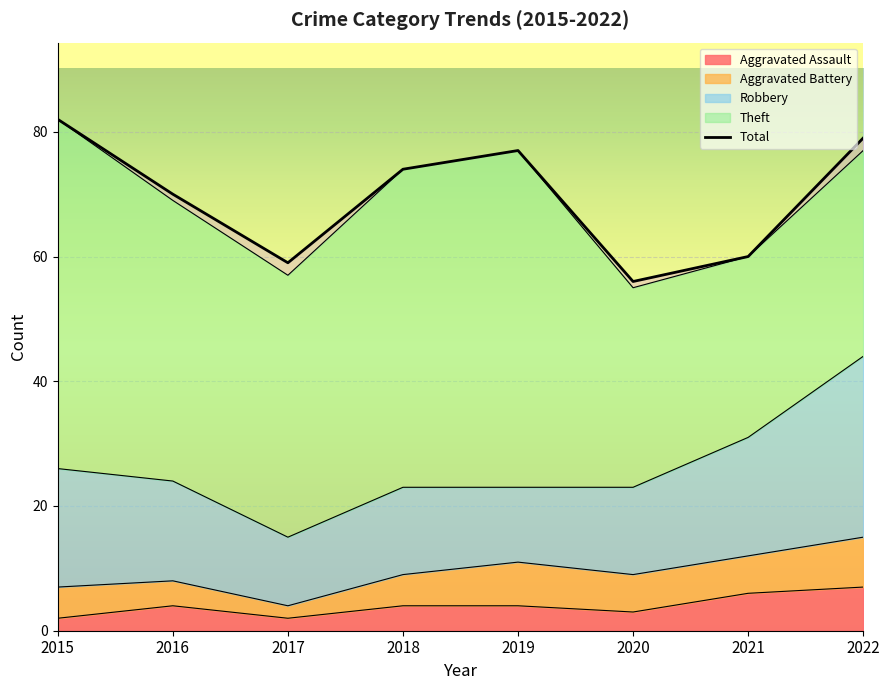

How many interior local valleys does the Aggravated Assault series have?

2